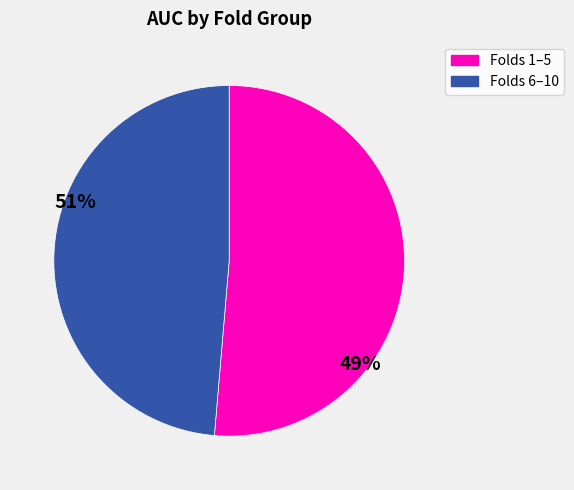

Does any single category account for the majority?

Yes